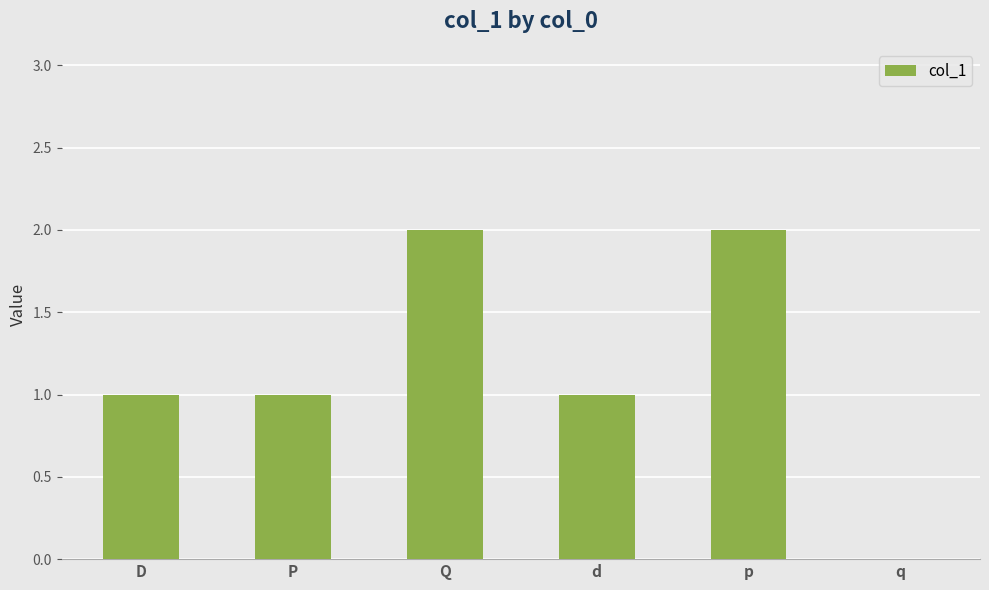

The chart shows a value of 0 at D. True or false?

False